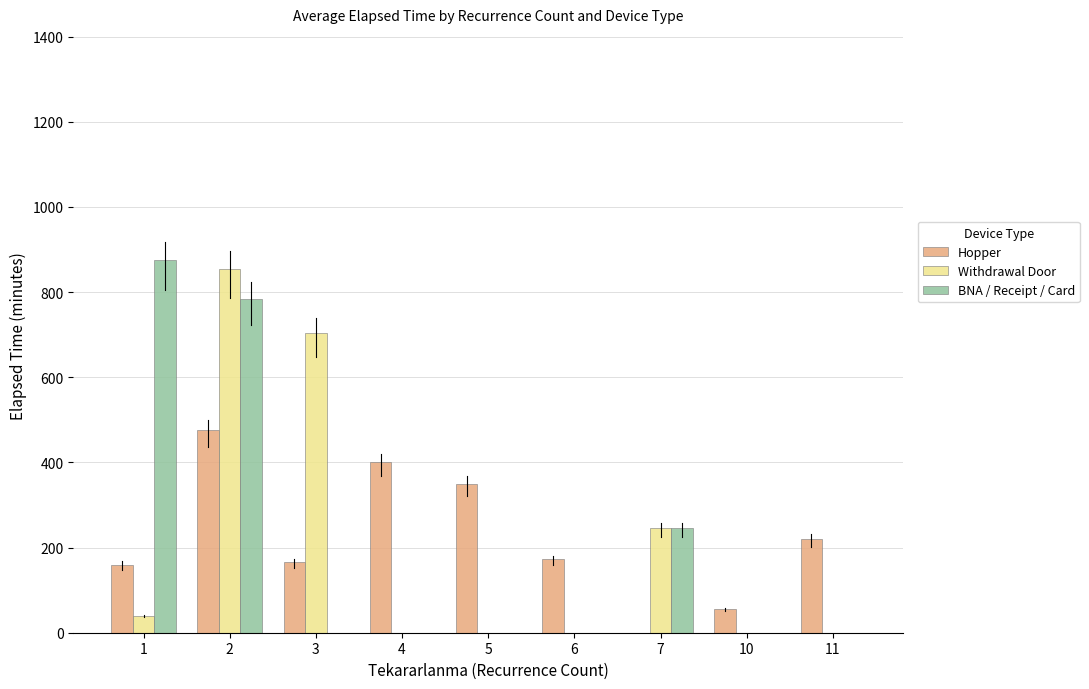

Is the value of Hopper at 3 greater than the value of Withdrawal Door at 10?

Yes